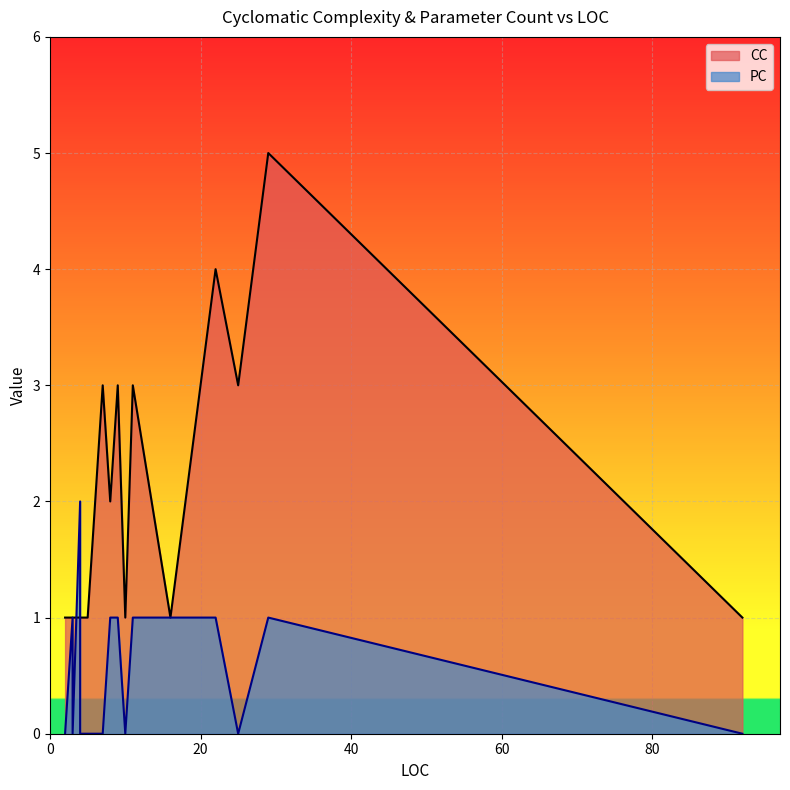

Which series ends up on top after the final intersection of CC and PC?

CC